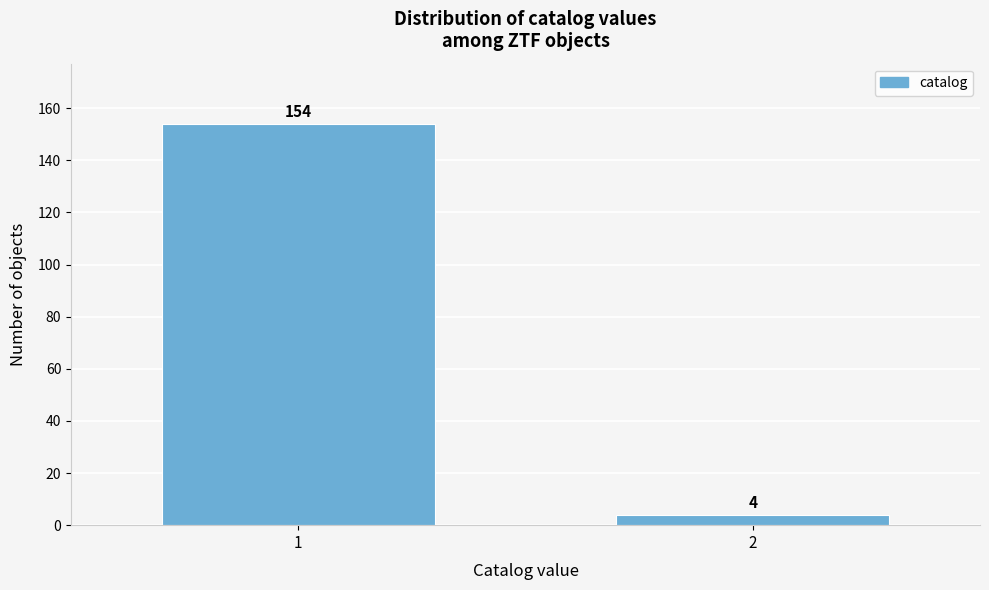

Reading right to left, extract all data points from this chart.

4	154